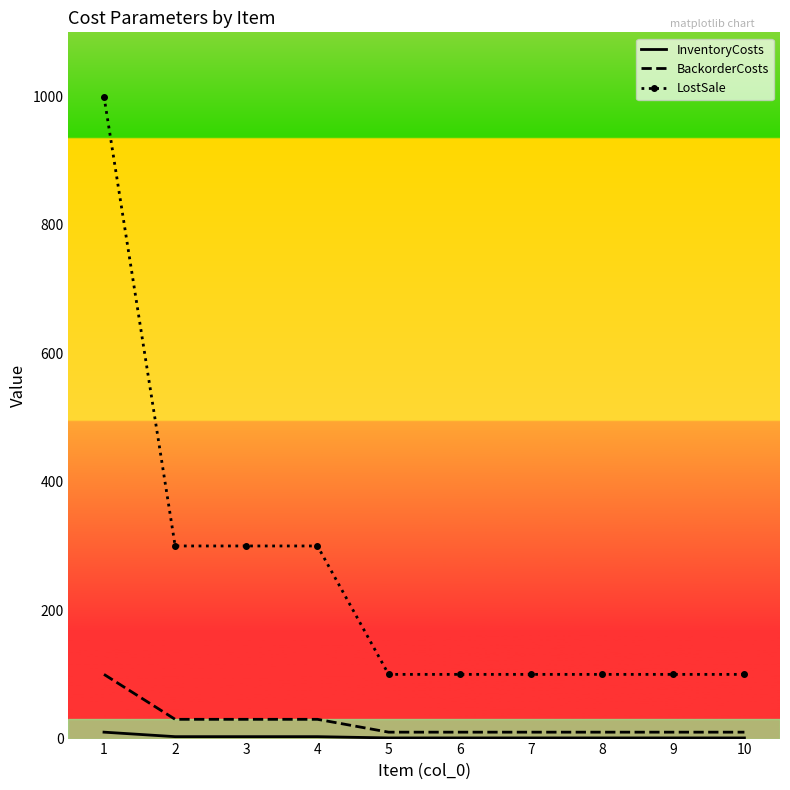

True or false: LostSale and BackorderCosts cross at least once.

False